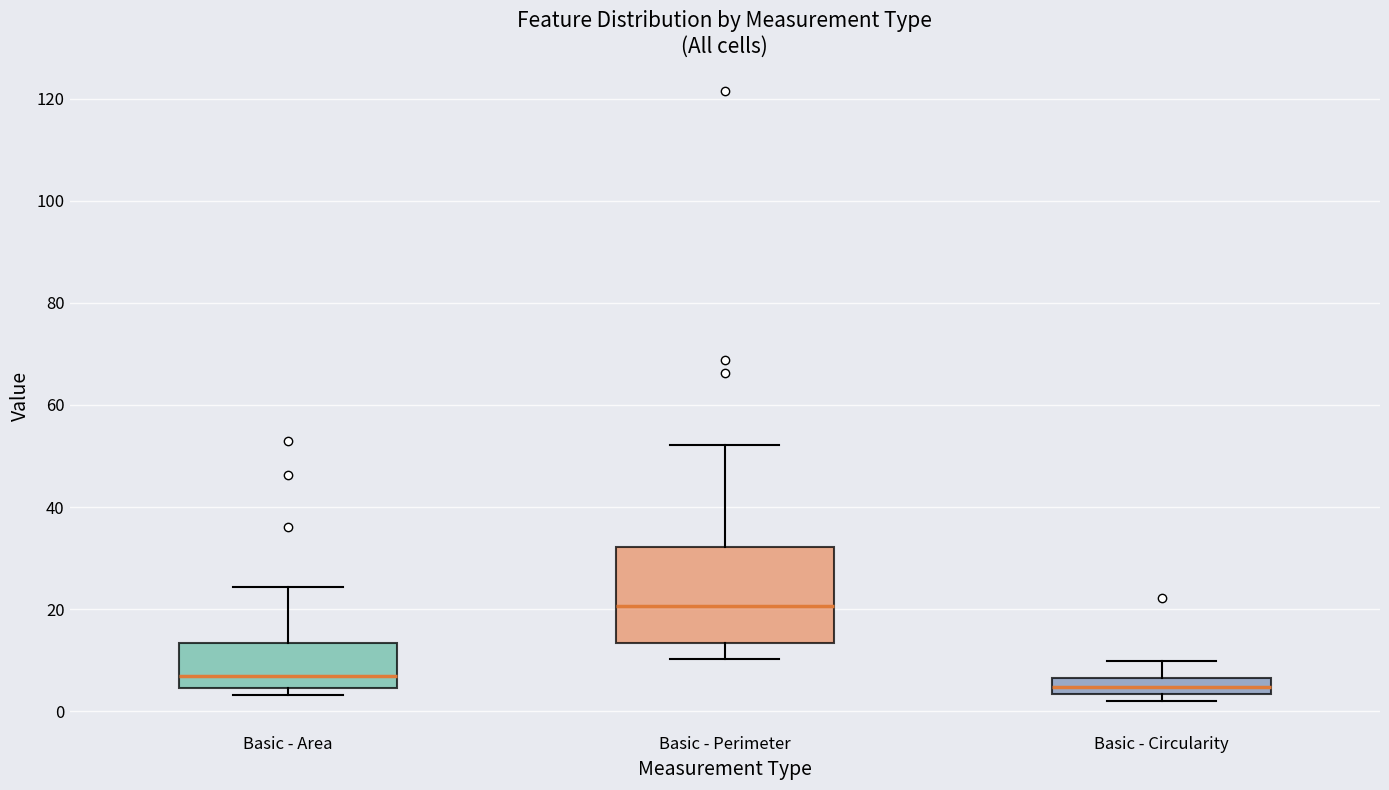

Comparing the boxes themselves (not the whiskers), which one is the tallest?

Basic - Perimeter